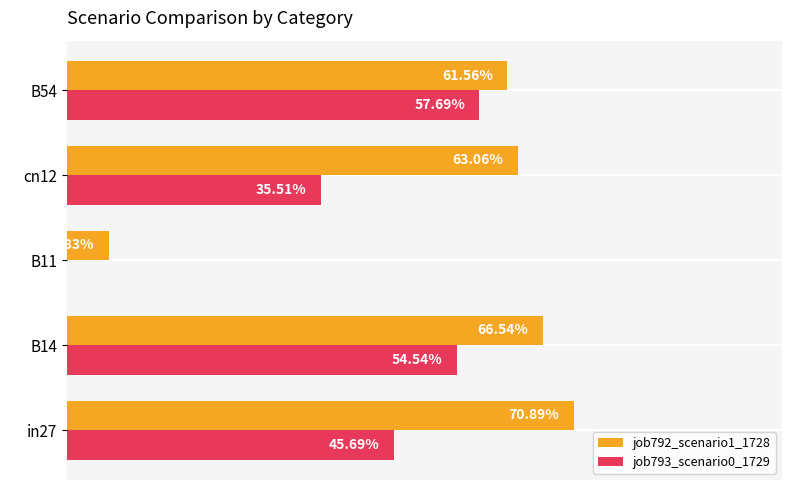

What is the value of the job792_scenario1_1728 bar at the 4th from the left?

0.6